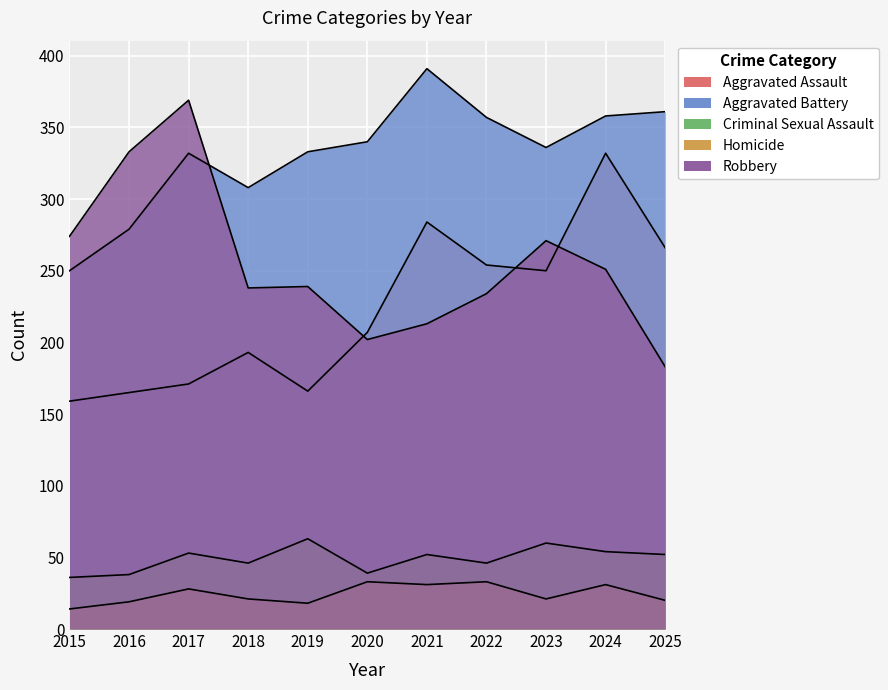

Where does the Homicide series first go above 21?

2017